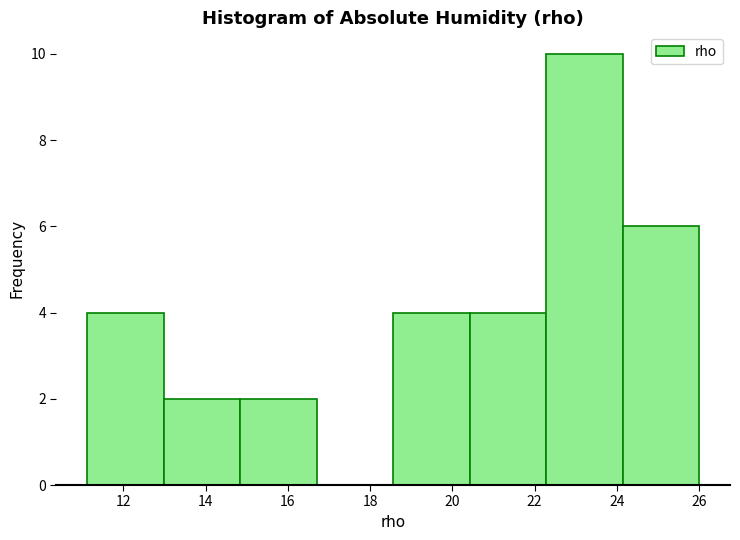

Reading left to right, transcribe this chart: for each bar, give the range it covers on the x-axis and its height. Neither the bar edges nor the heights are printed on the chart, so give them approximately, as read against the axes.

11.2 to 13.0: 4
13.0 to 14.8: 2
14.8 to 16.8: 2
16.8 to 18.6: 0
18.6 to 20.4: 4
20.4 to 22.2: 4
22.2 to 24.2: 10
24.2 to 26.0: 6